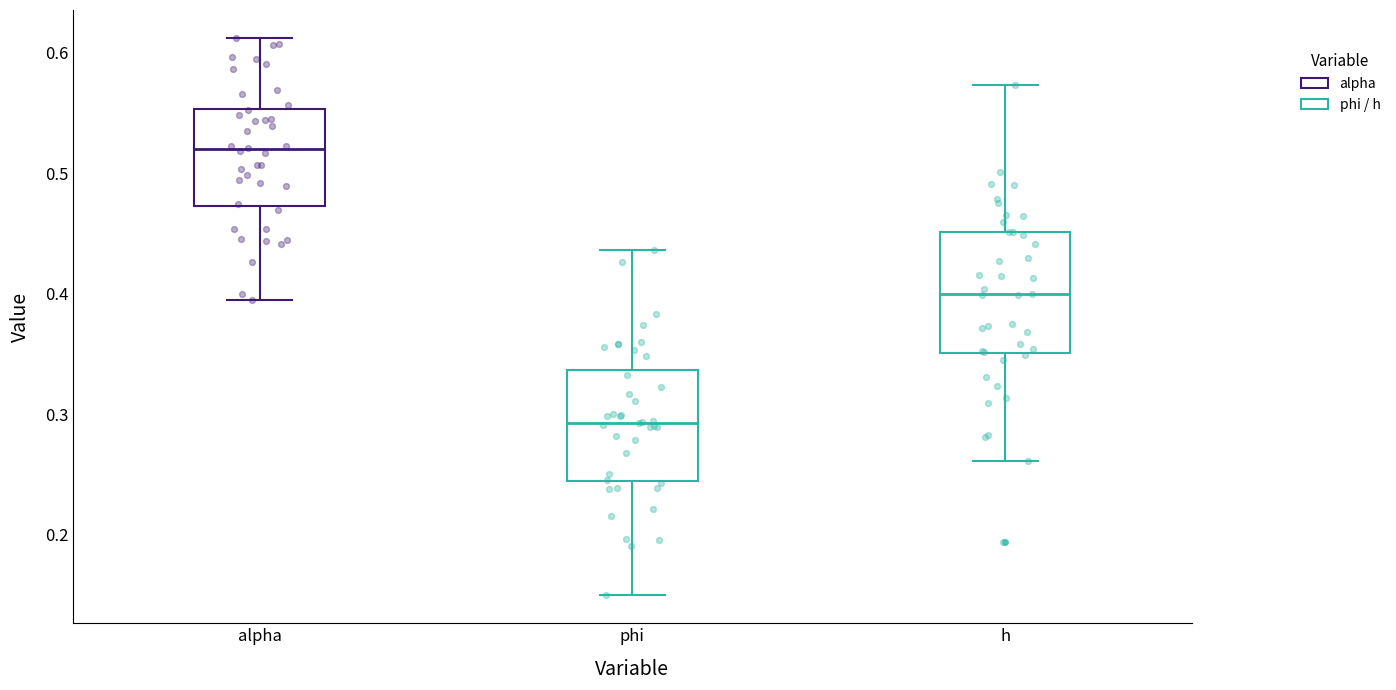

Which box has the highest median line?

alpha